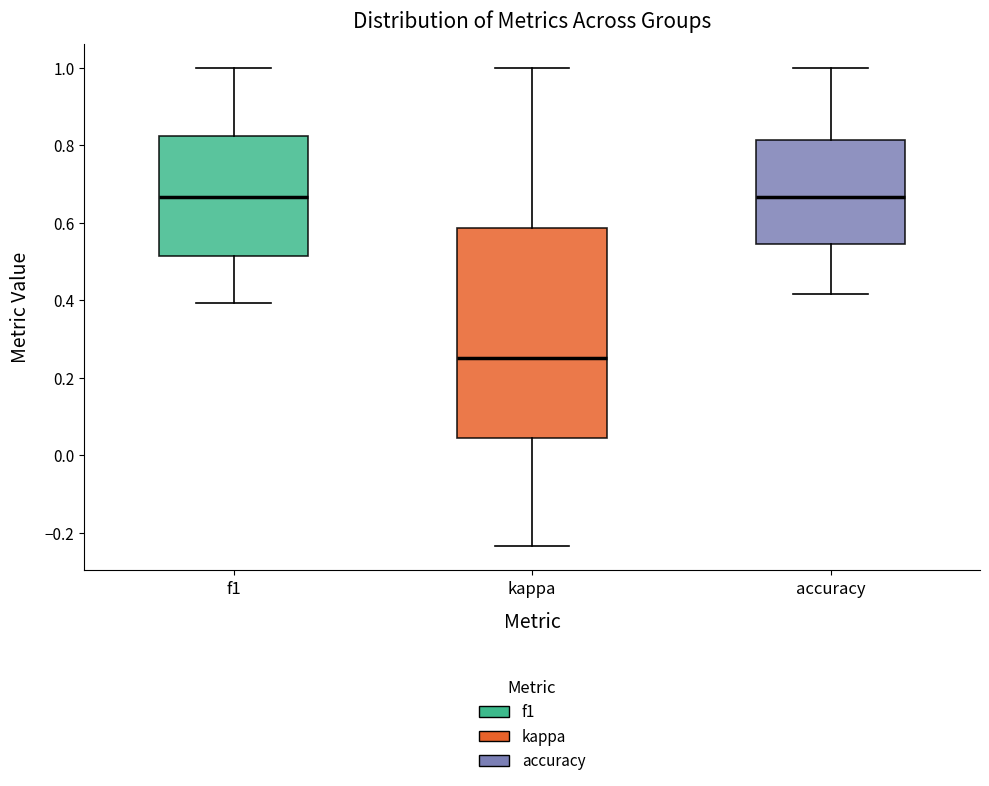

Which box is the tallest, from its lower edge to its upper edge?

kappa